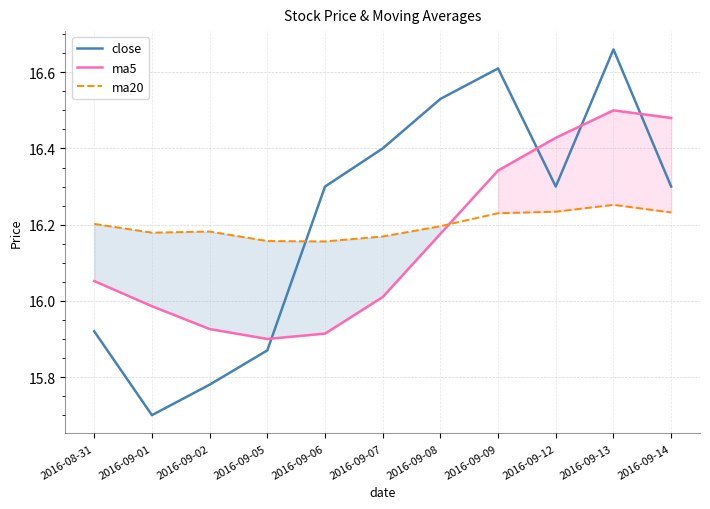

What is the sum of all ma5 values?

177.7